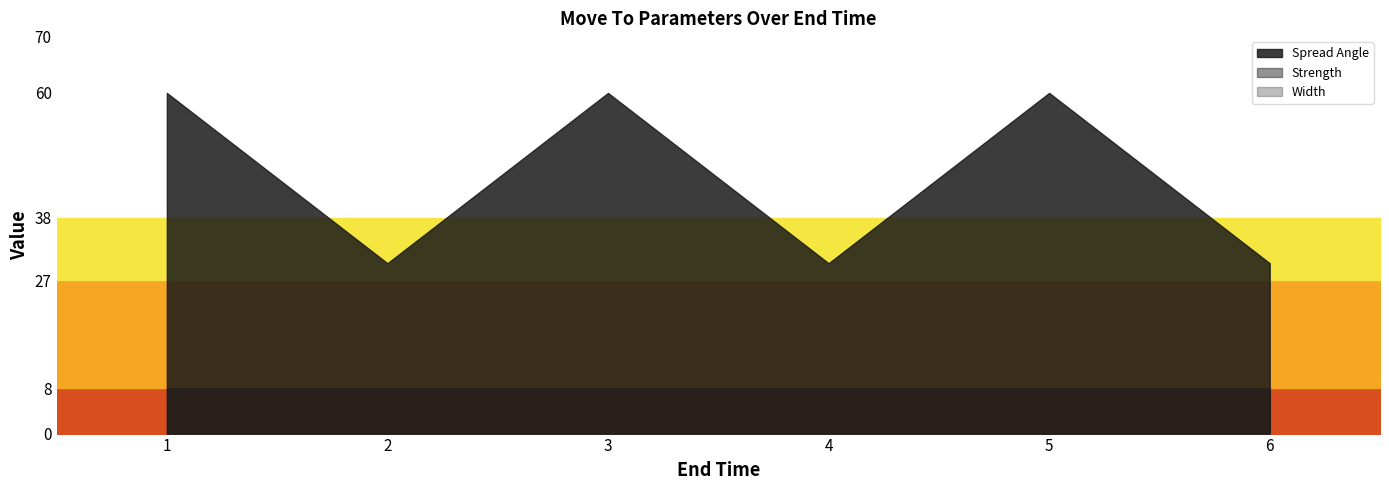

Count the Spread Angle values in the range 30 to 60.

6